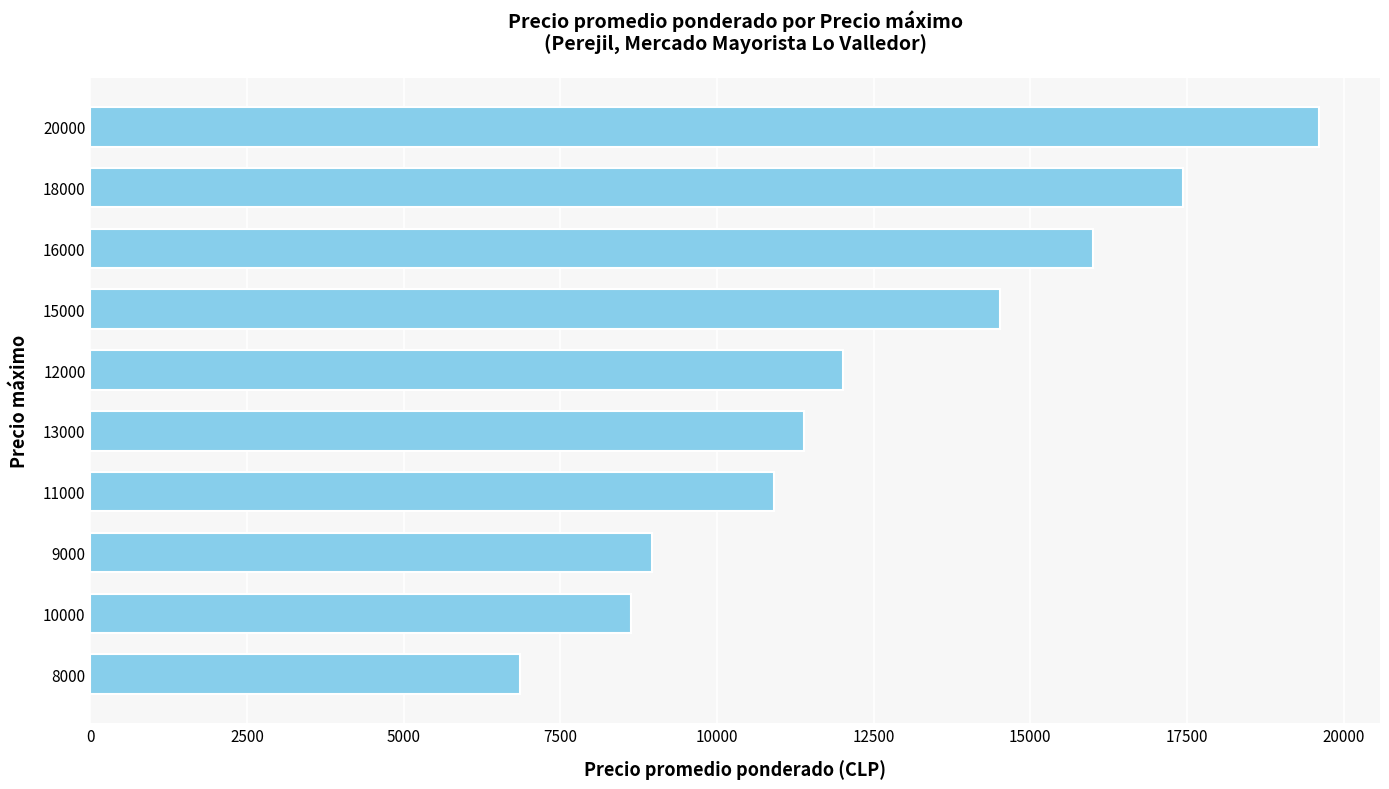

Approximately how many times larger is the value at 8000 compared to 20000?

0.4